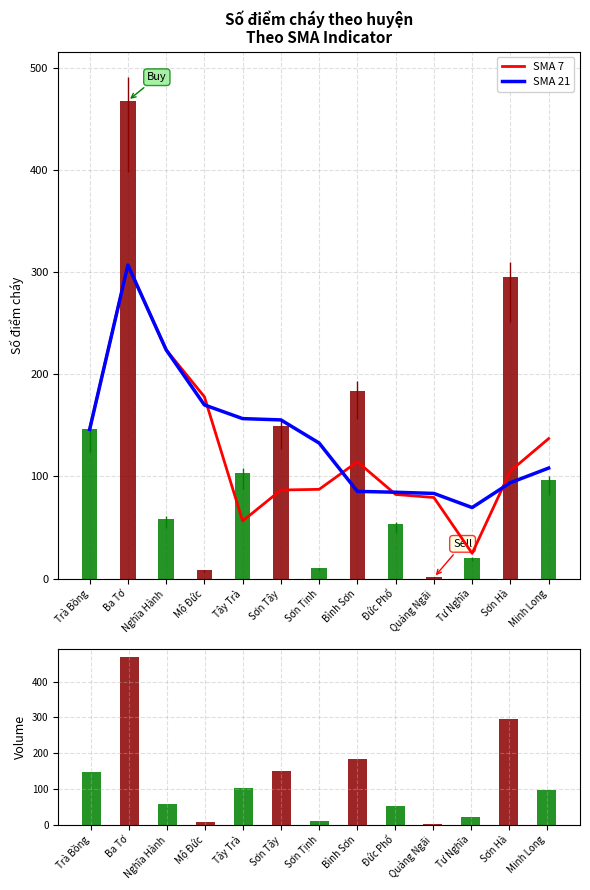

Which series has the widest spread of values?

SMA 7